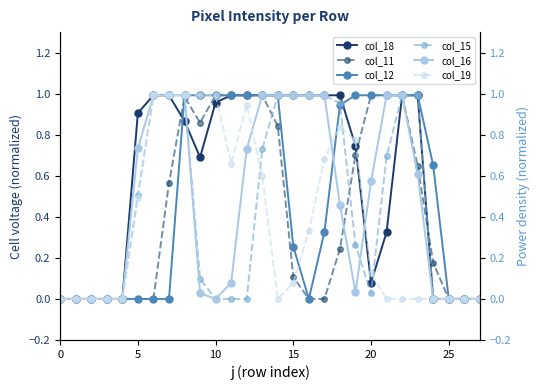

True or false: col_12 has a value of 0.0 at 25.

True